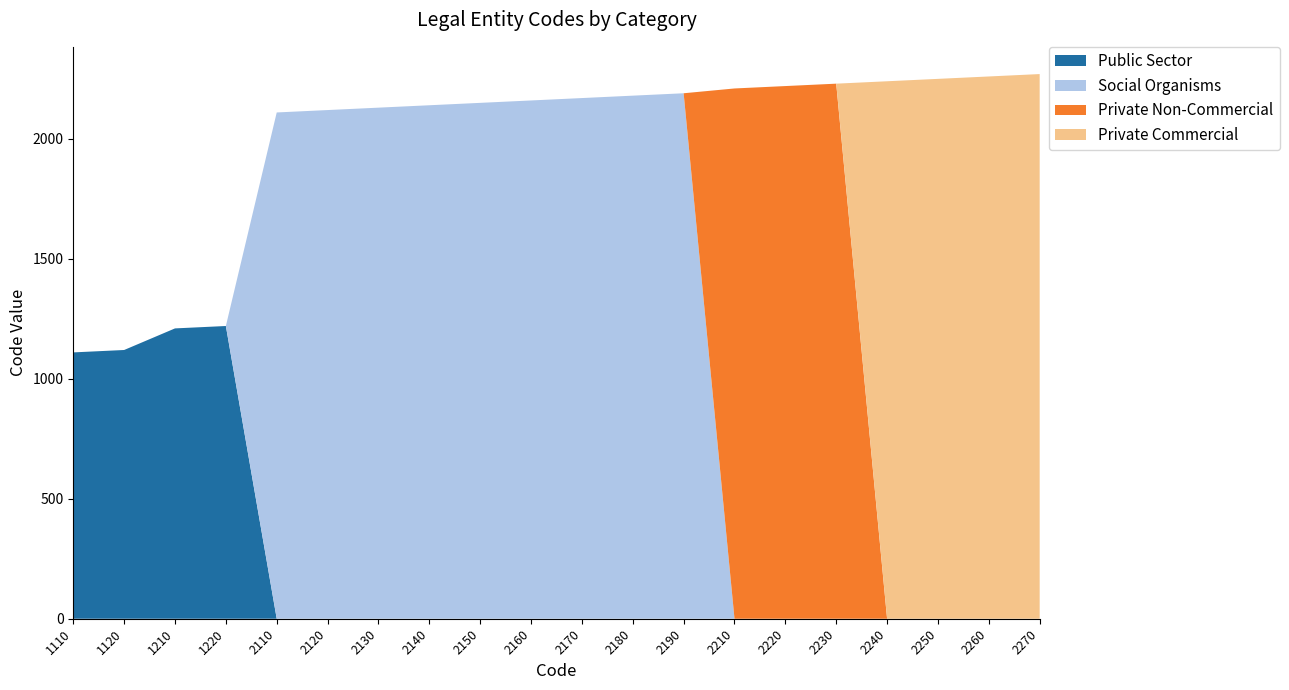

Reading left to right, what are all the values shown in this chart?

Public Sector: 1110	1120	1210	1220	0	0	0	0	0	0	0	0	0	0	0	0	0	0	0	0
Social Organisms: 0	0	0	0	2110	2120	2130	2140	2150	2160	2170	2180	2190	0	0	0	0	0	0	0
Private Non-Commercial: 0	0	0	0	0	0	0	0	0	0	0	0	0	2210	2220	2230	0	0	0	0
Private Commercial: 0	0	0	0	0	0	0	0	0	0	0	0	0	0	0	0	2240	2250	2260	2270